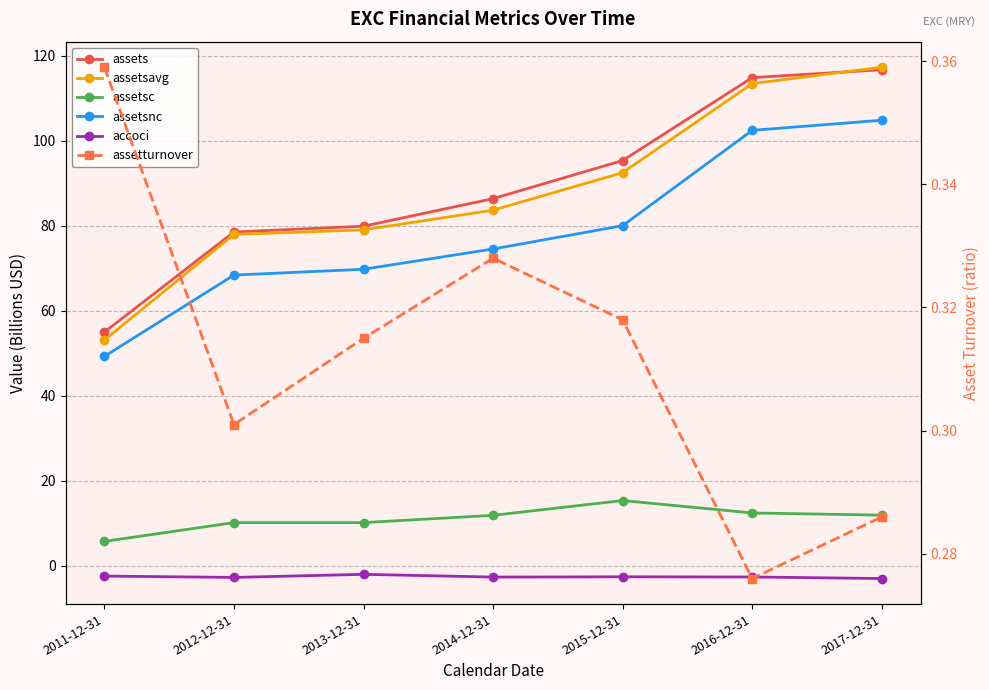

Reading left to right, list all the values displayed in this chart.

assets: 2011-12-31=55.0	2012-12-31=78.6	2013-12-31=79.9	2014-12-31=86.4	2015-12-31=95.4	2016-12-31=114.9	2017-12-31=116.8
assetsavg: 2011-12-31=53.1	2012-12-31=78.0	2013-12-31=79.1	2014-12-31=83.7	2015-12-31=92.5	2016-12-31=113.5	2017-12-31=117.4
assetsc: 2011-12-31=5.7	2012-12-31=10.1	2013-12-31=10.1	2014-12-31=11.9	2015-12-31=15.3	2016-12-31=12.4	2017-12-31=11.9
assetsnc: 2011-12-31=49.3	2012-12-31=68.4	2013-12-31=69.8	2014-12-31=74.6	2015-12-31=80.0	2016-12-31=102.5	2017-12-31=104.9
accoci: 2011-12-31=-2.5	2012-12-31=-2.8	2013-12-31=-2.0	2014-12-31=-2.7	2015-12-31=-2.6	2016-12-31=-2.7	2017-12-31=-3.0
assetturnover: 2011-12-31=0.4	2012-12-31=0.3	2013-12-31=0.3	2014-12-31=0.3	2015-12-31=0.3	2016-12-31=0.3	2017-12-31=0.3